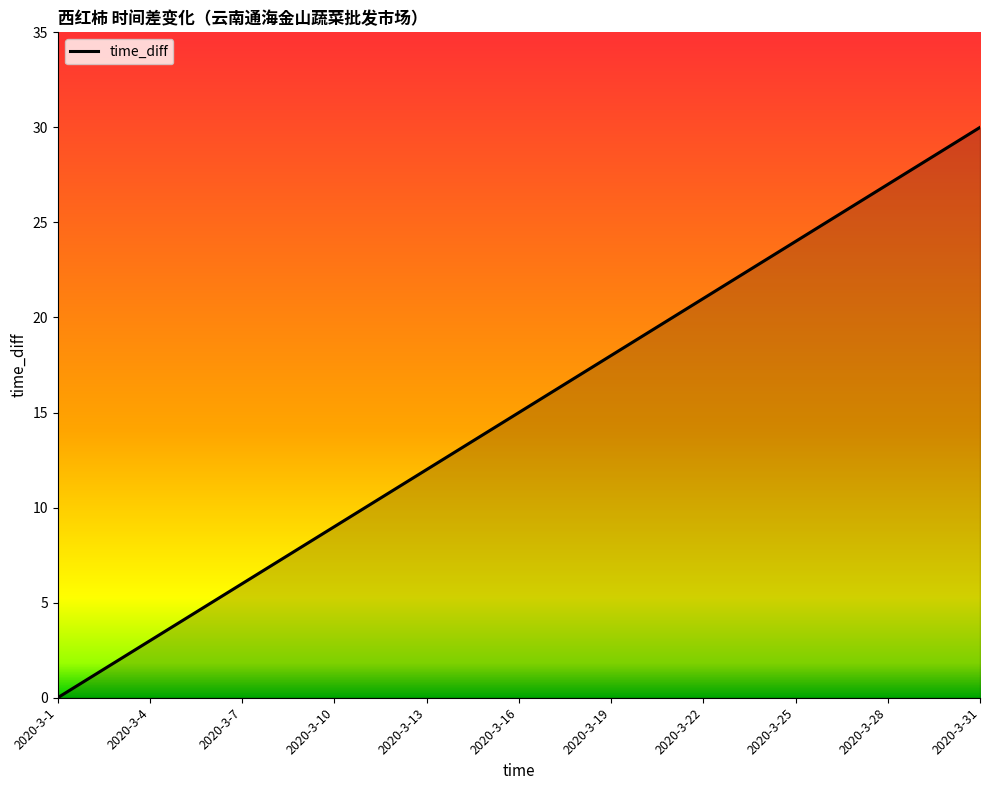

Reading right to left, transcribe all the data shown in this chart.

30	29	28	27	26	25	24	23	22	21	20	19	18	17	16	15	14	13	12	11	10	9	8	7	6	5	4	3	2	1	0